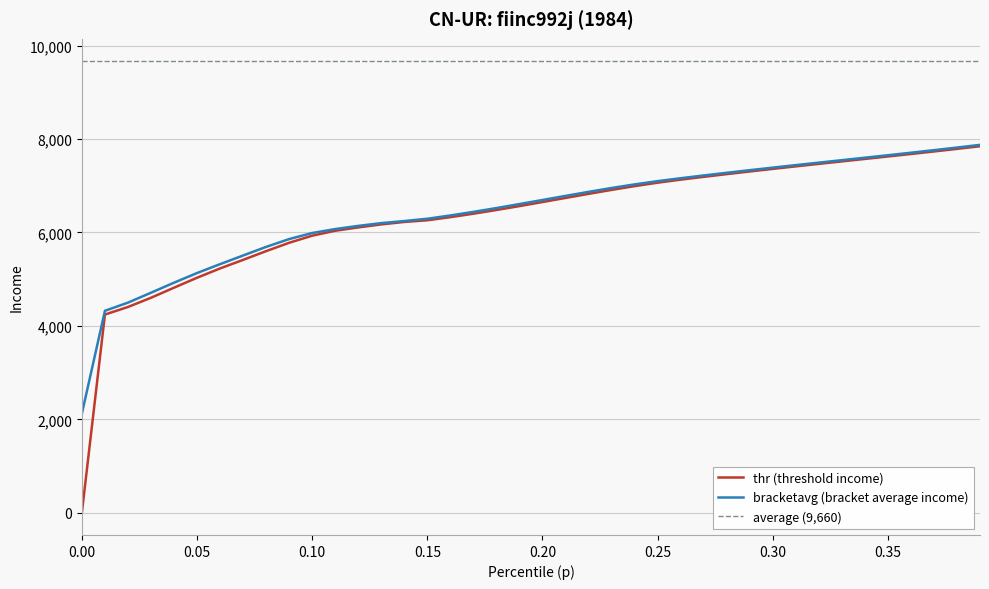

What position from the right is 0.12?

28